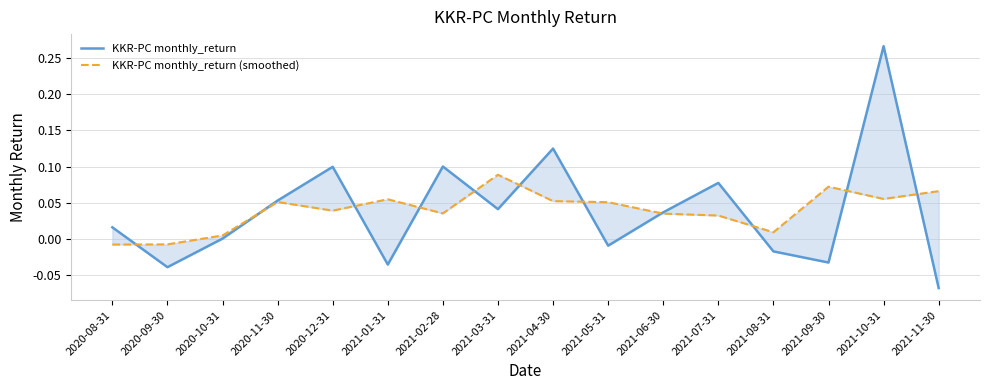

The value of KKR-PC monthly_return (smoothed) at 2020-11-30 is 0.0. True or false?

False